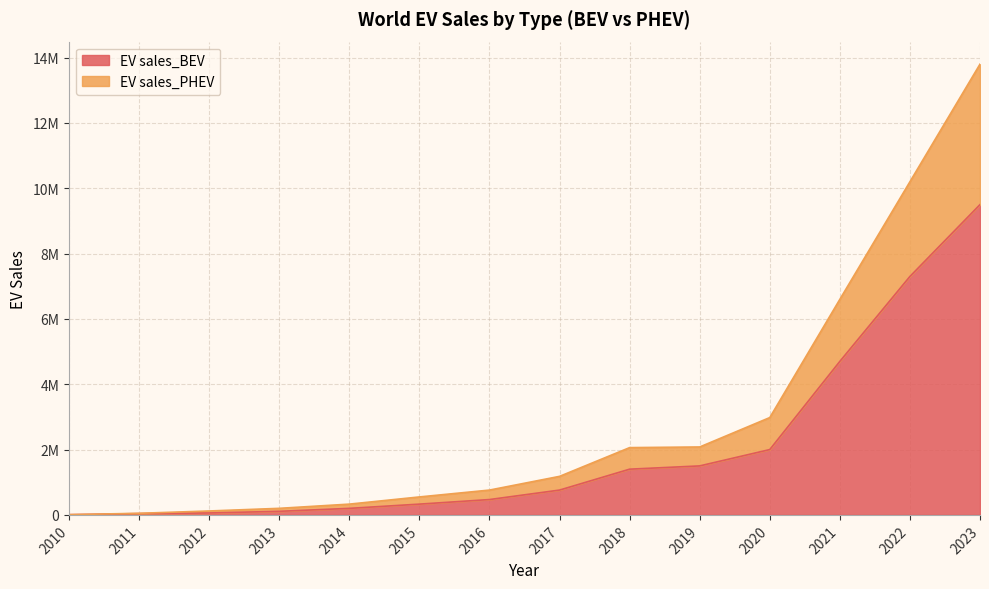

True or false: EV sales_PHEV and EV sales_BEV intersect in this chart.

False